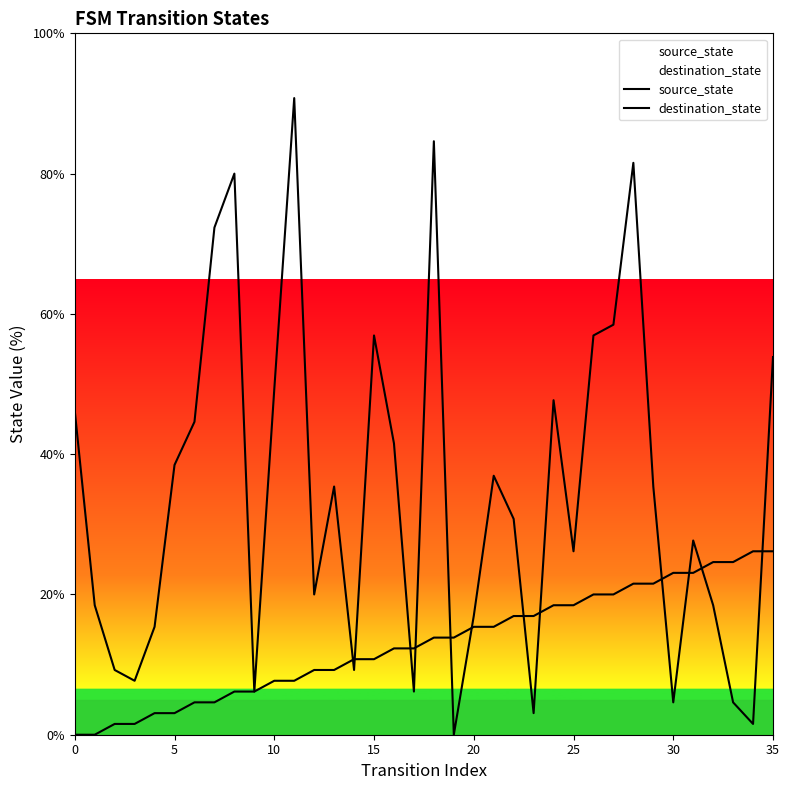

Rank the series at 26 from highest to lowest value.

destination_state, source_state